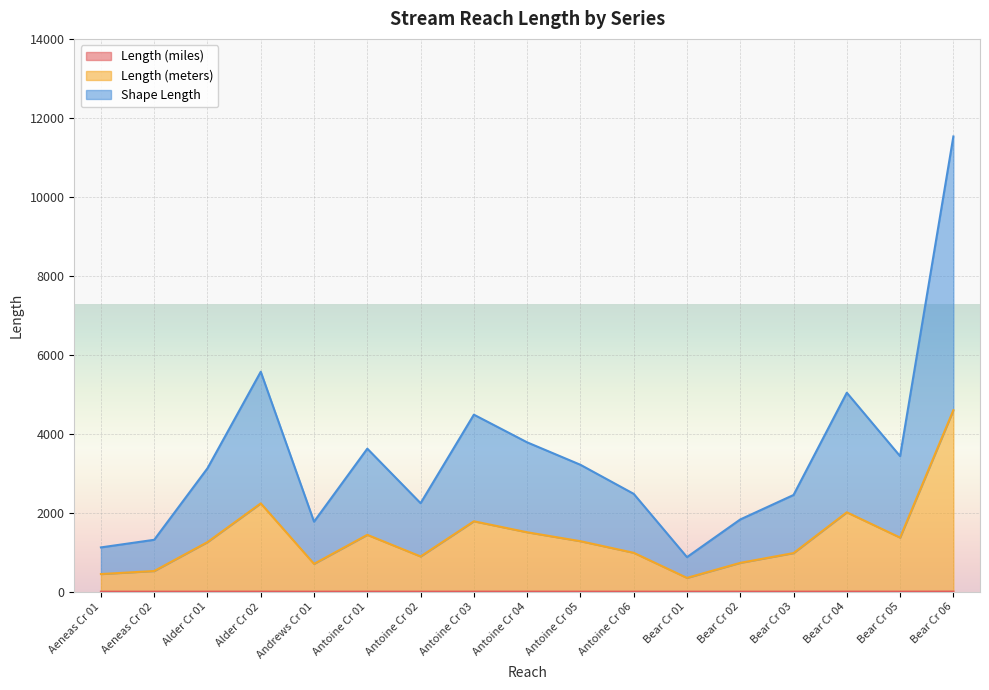

In Shape Length, how many points are higher than both neighbors (excluding endpoints)?

4